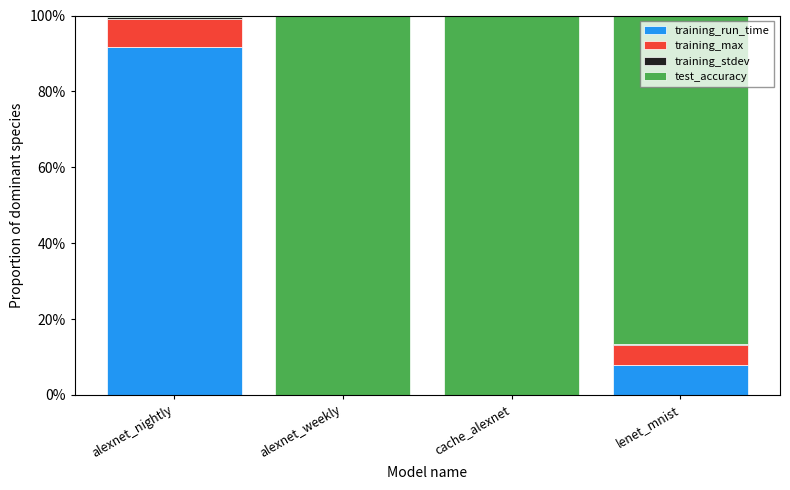

Does the chart contain stacked bars?

Yes